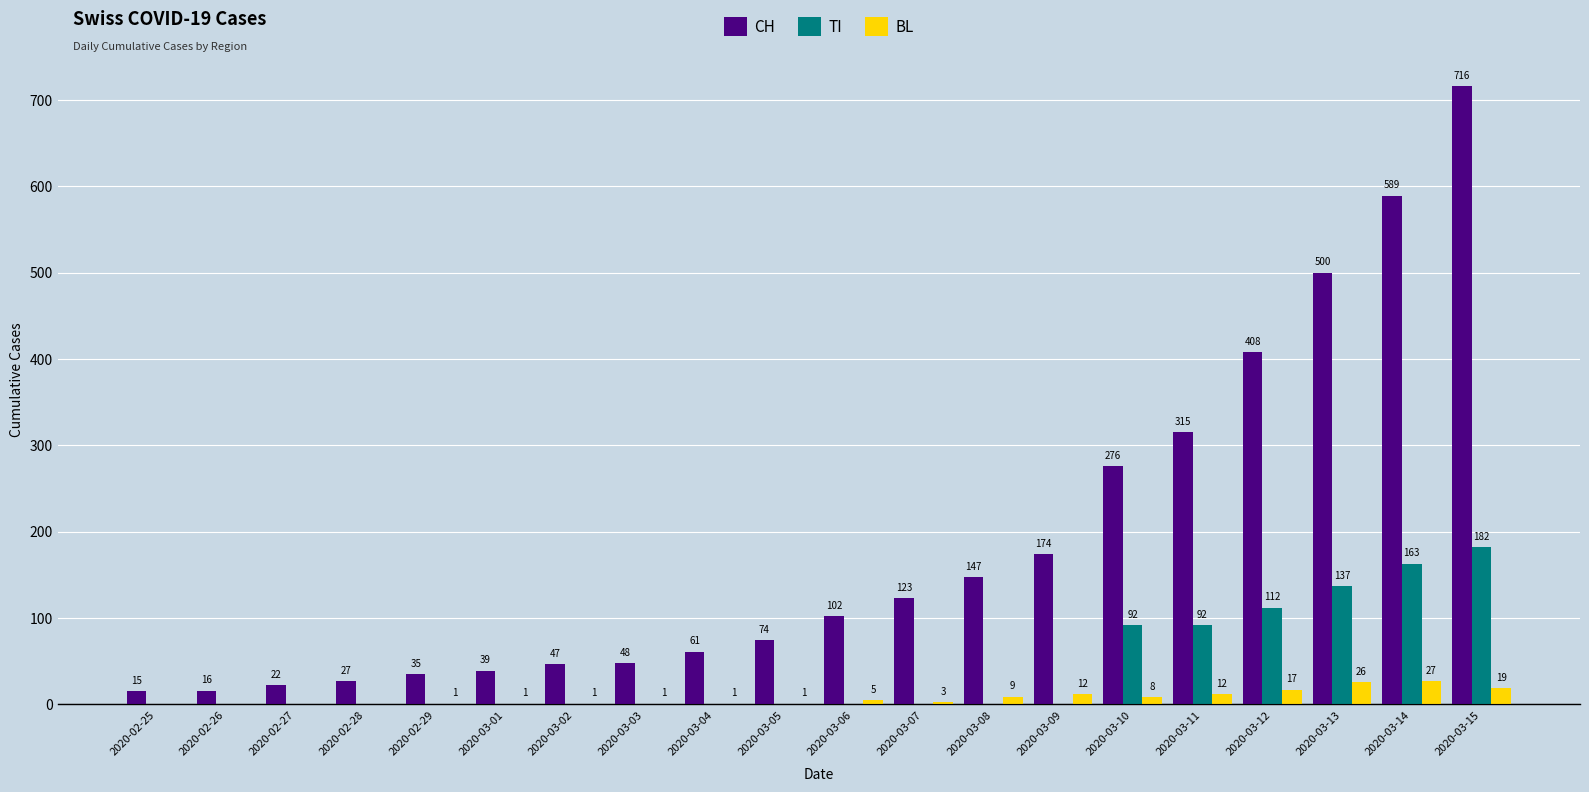

The BL series shows 5 at 2020-03-06. True or false?

True